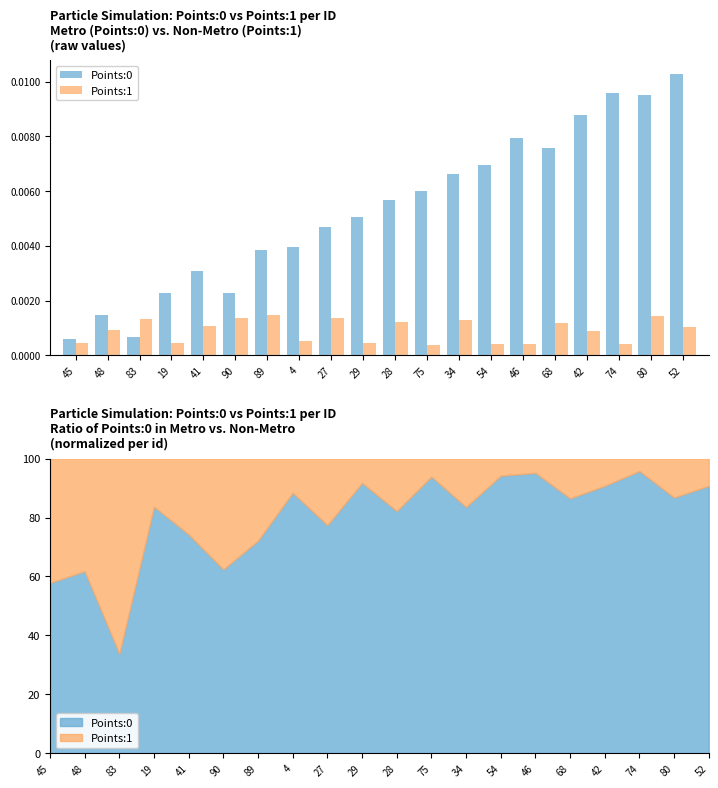

List the series in order of their overall mean, lowest first.

Points:1, Points:0